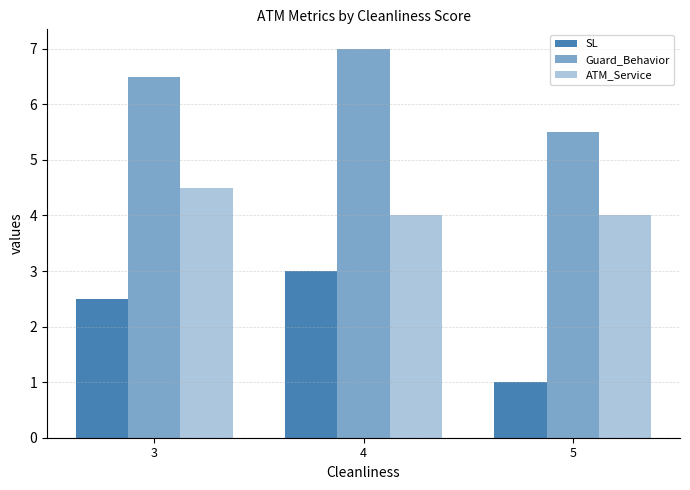

Between 4 and 5, which series saw the biggest shift?

SL